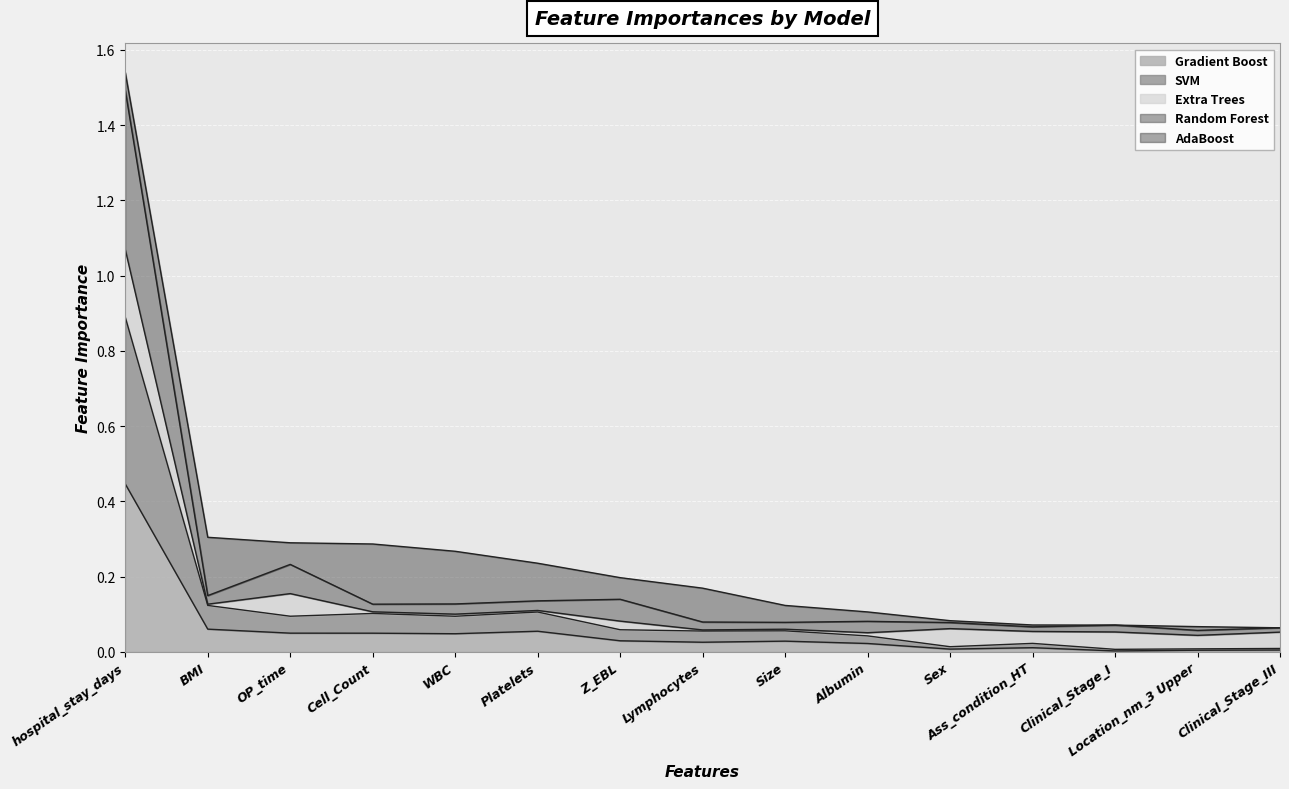

True or false: Random Forest and SVM intersect in this chart.

False